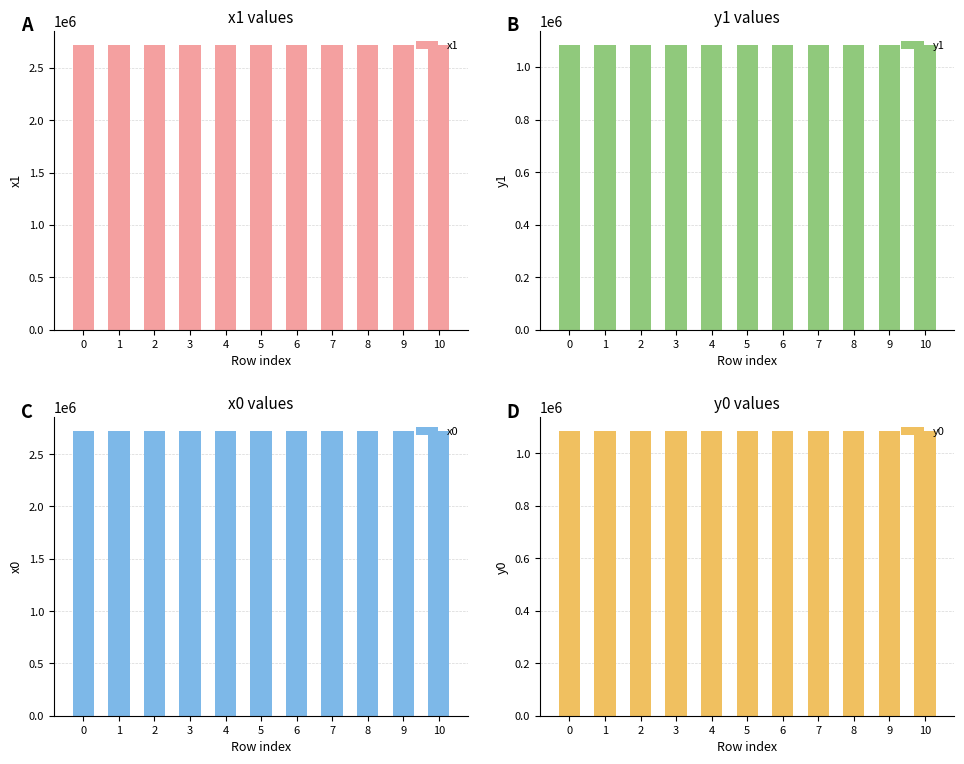

Are the bars horizontal?

No